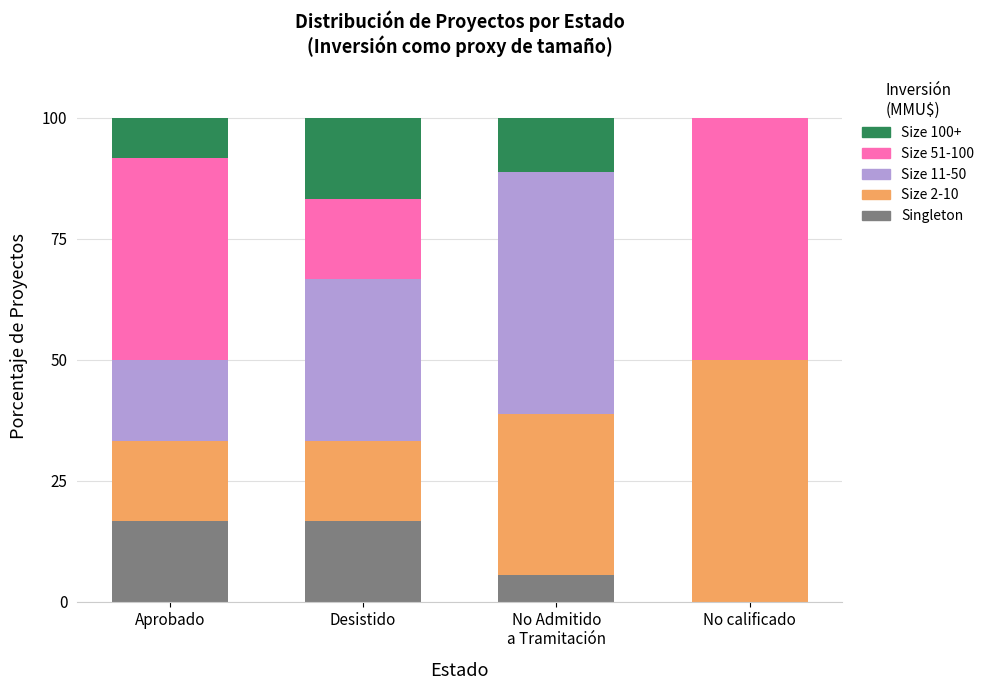

True or false: Singleton has a value of 0.0 at No calificado.

True